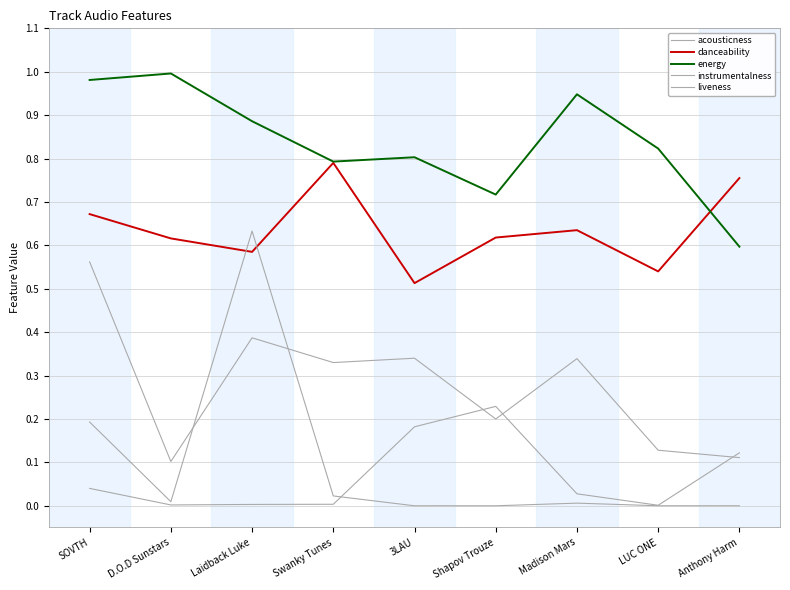

Is it true that liveness equals 0.1 at D.O.D Sunstars?

True